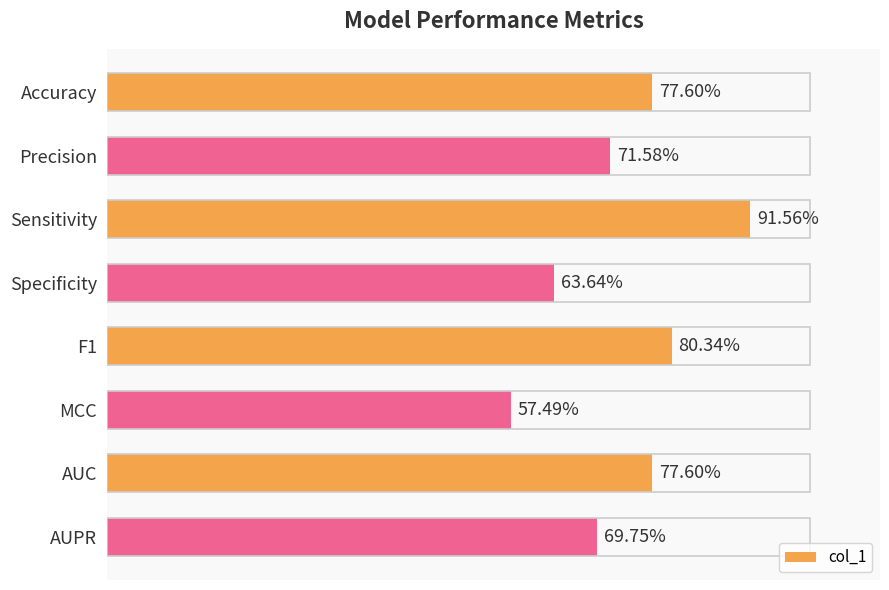

List the labels in order of value, smallest first.

MCC, Specificity, AUPR, Precision, AUC, Accuracy, F1, Sensitivity